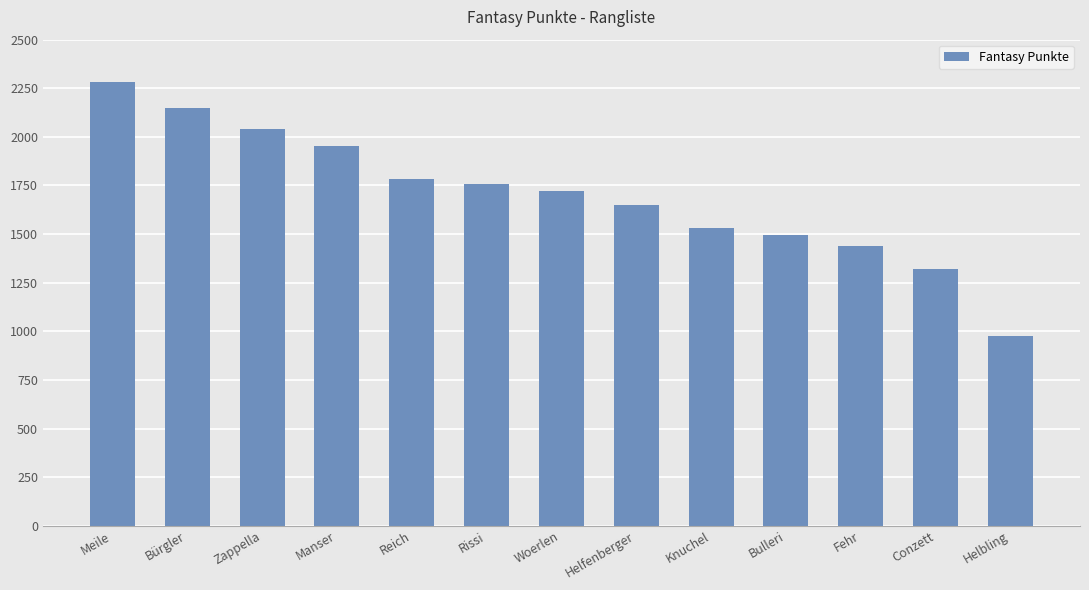

Are the bars grouped side by side (vs. stacked)?

No